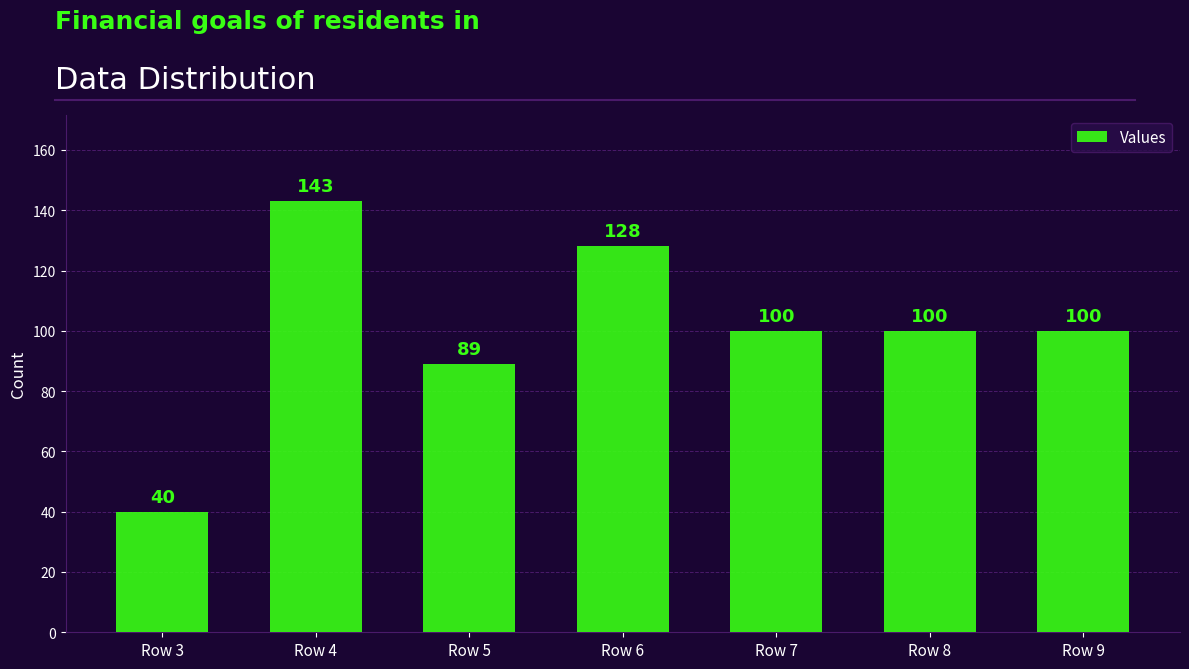

At which category does the chart reach its peak across all series?

Row 4